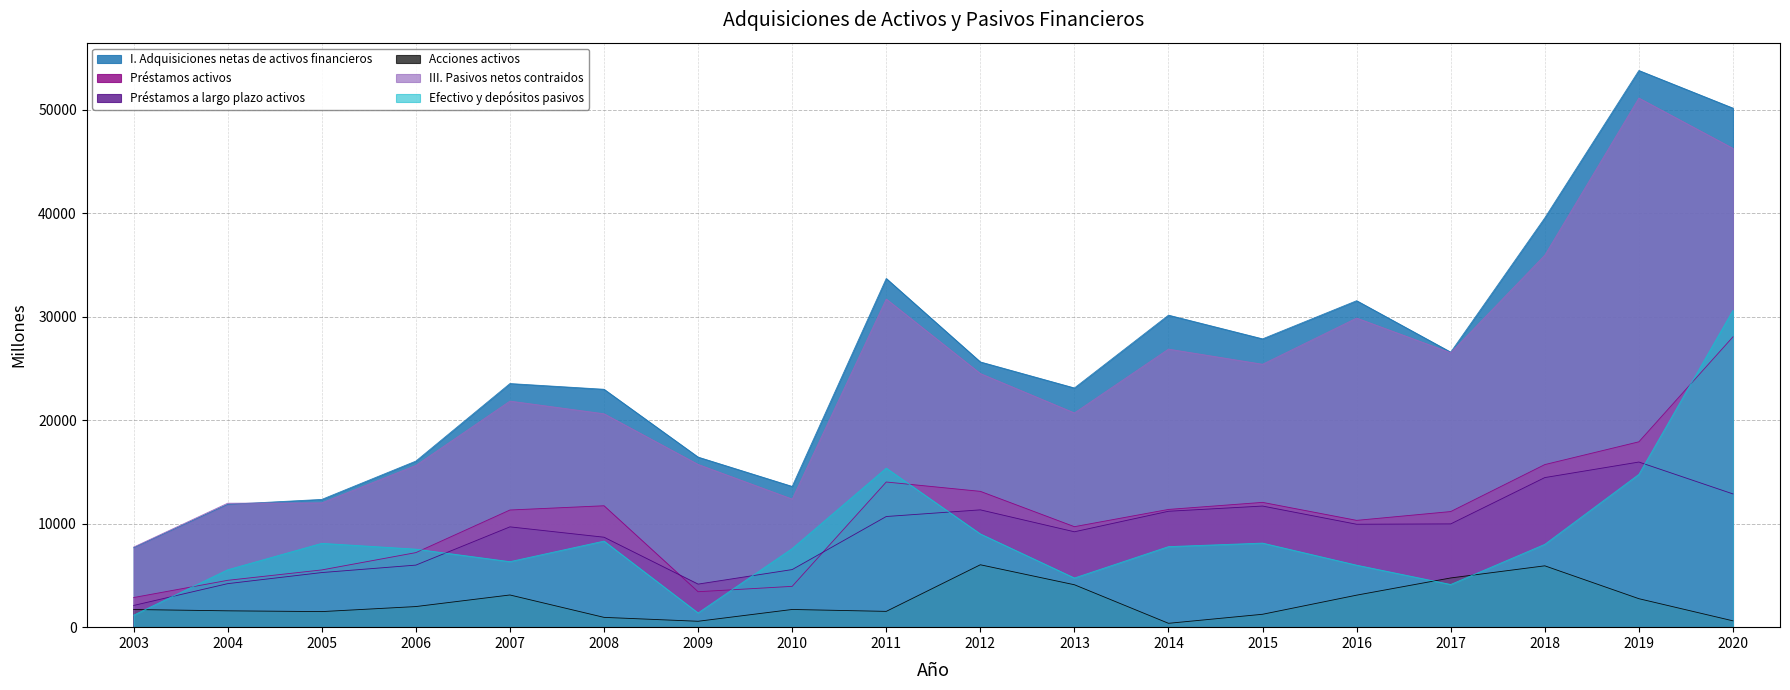

Which series has the widest spread of values?

I. Adquisiciones netas de activos financieros